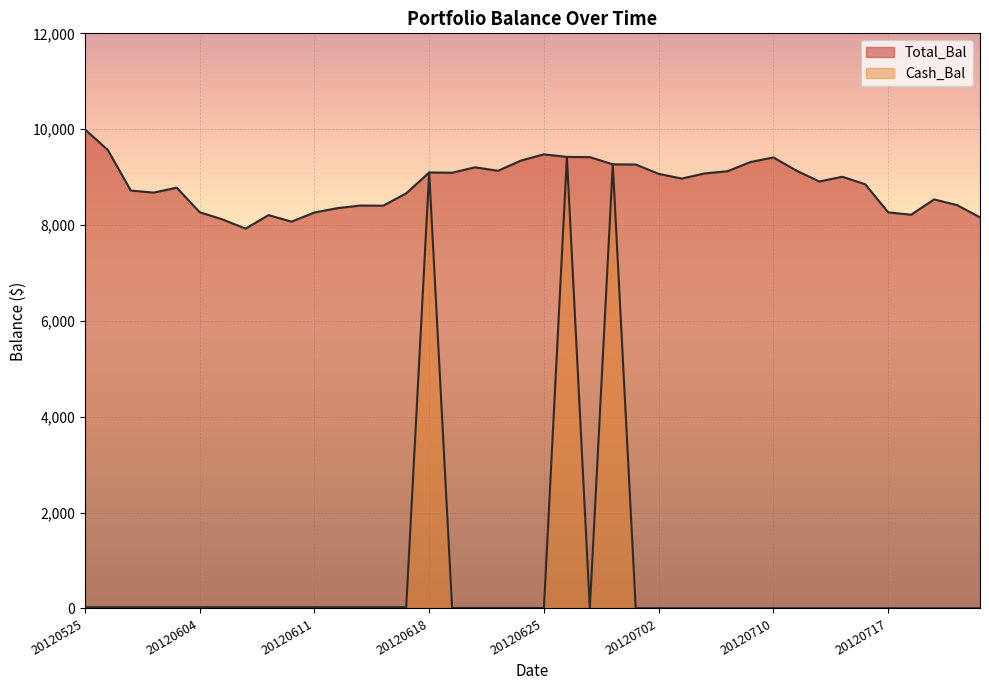

Is it true that Total_Bal equals 11730.3 at 20120720?

False